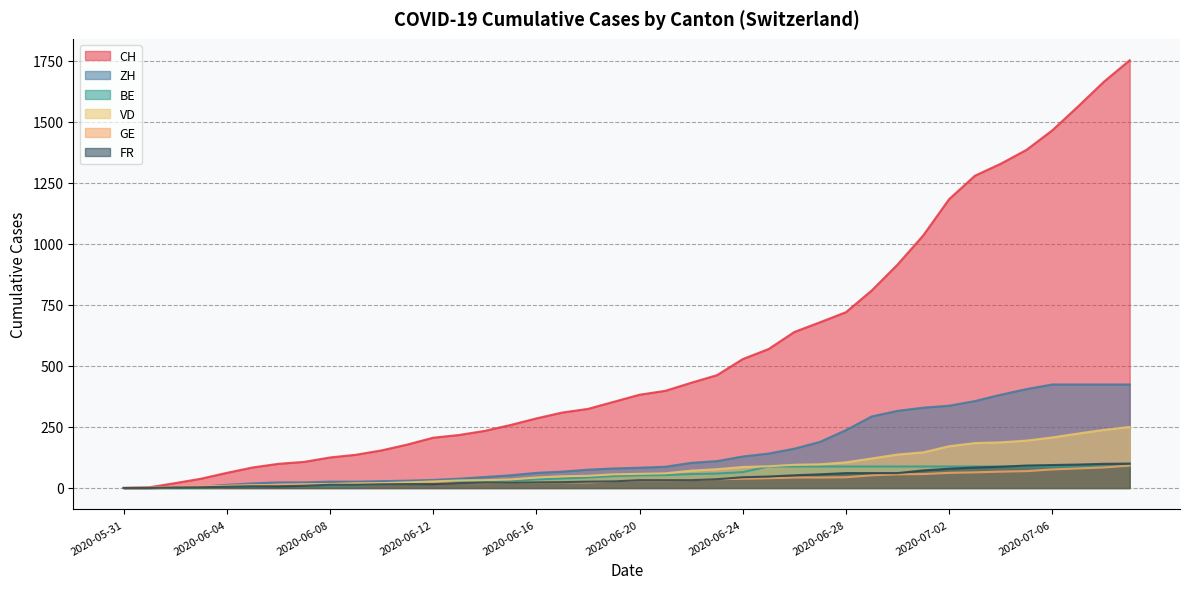

What is the difference between the maximum and minimum values in the VD series?

250